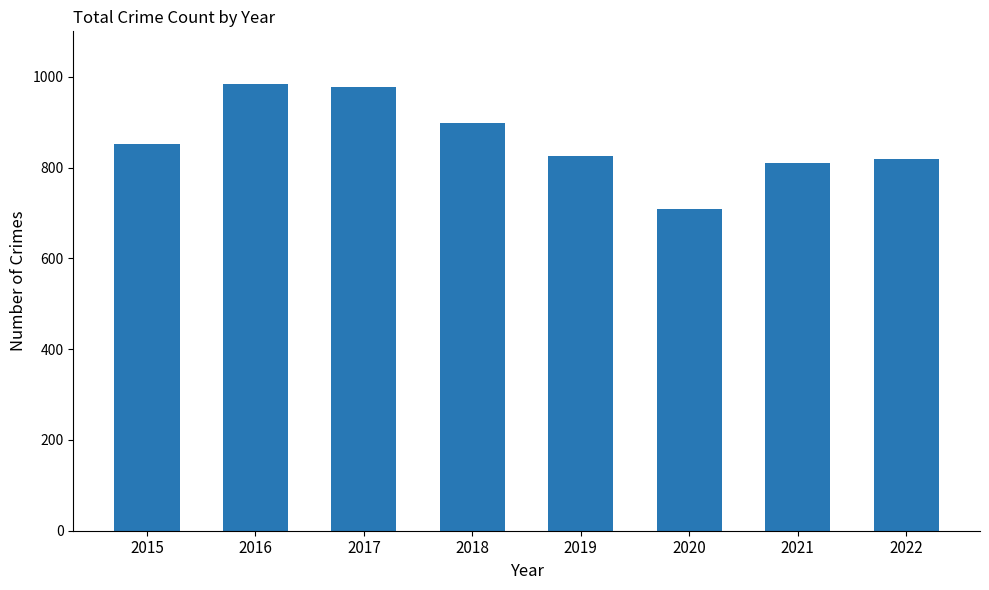

The chart shows a value of 210 at 2017. True or false?

False